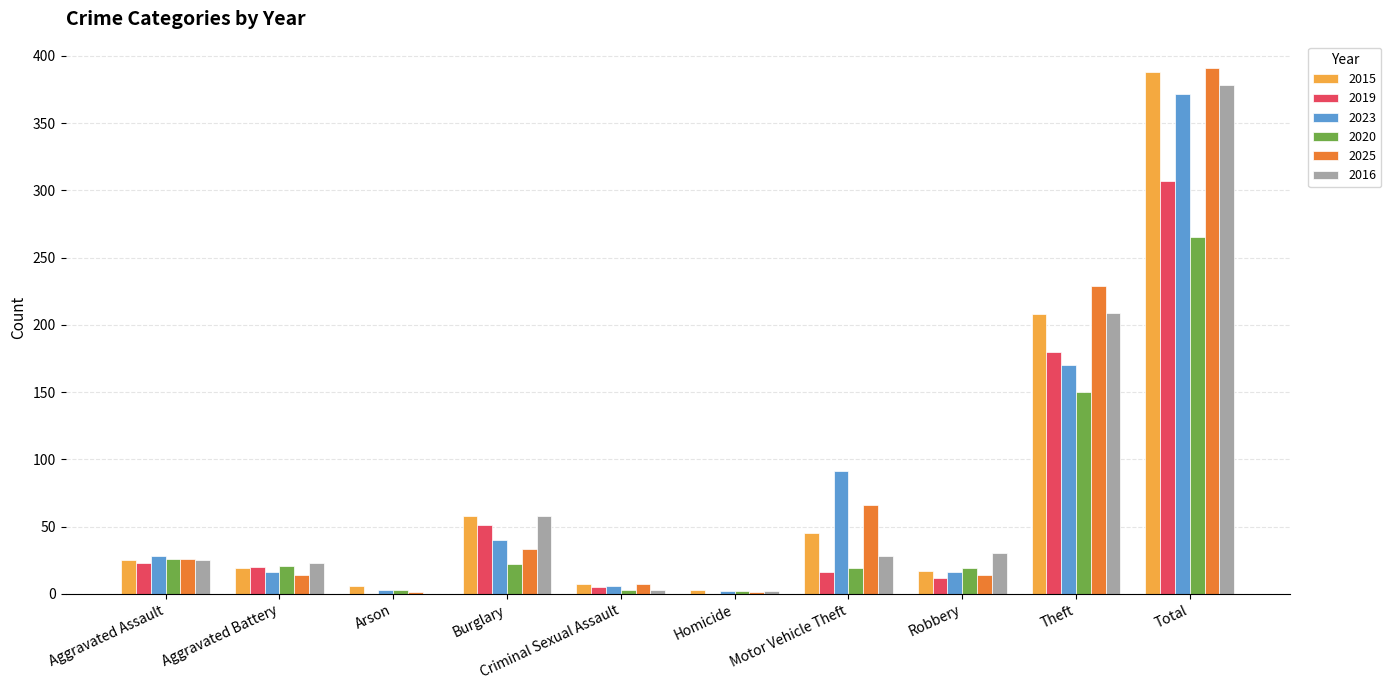

Are the bars horizontal?

No